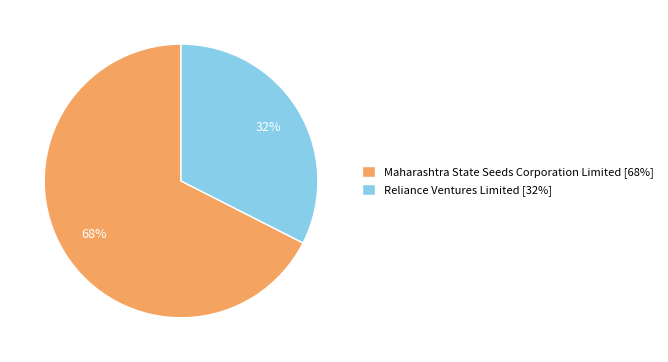

How many segments does this pie chart have?

2